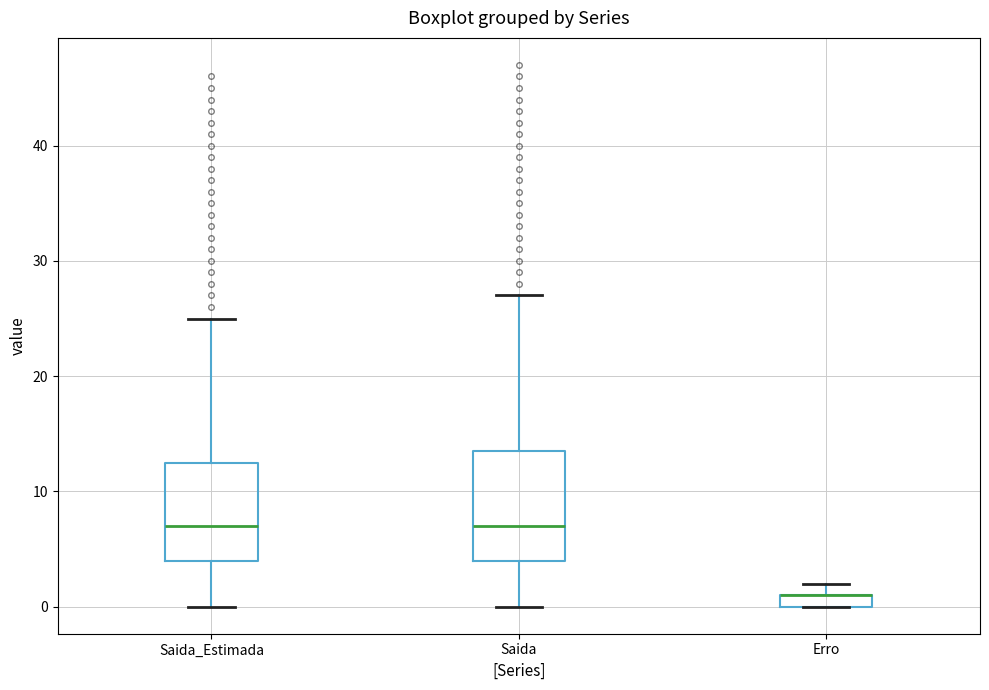

Which box is the tallest, from its lower edge to its upper edge?

Saida